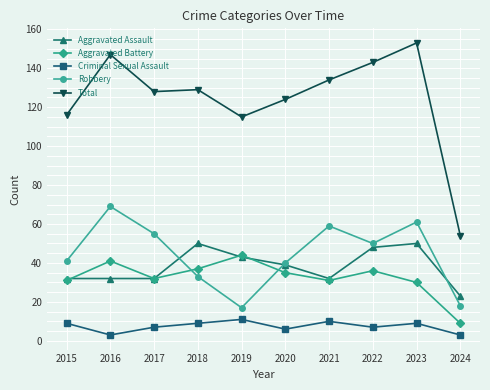

What is the value of the Aggravated Battery point at the 8th from the left?

36